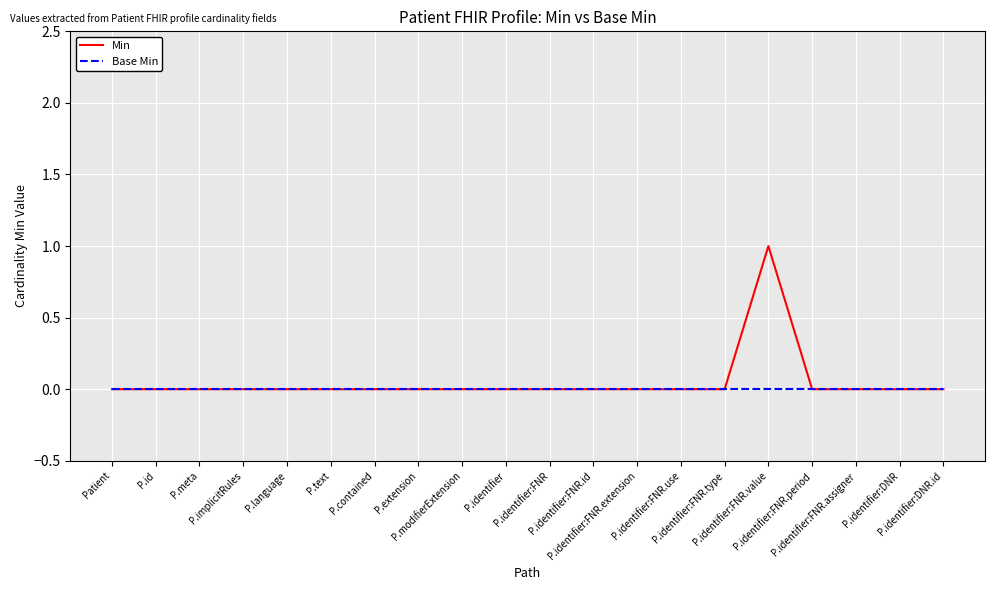

Which series has the largest range (max minus min)?

Min